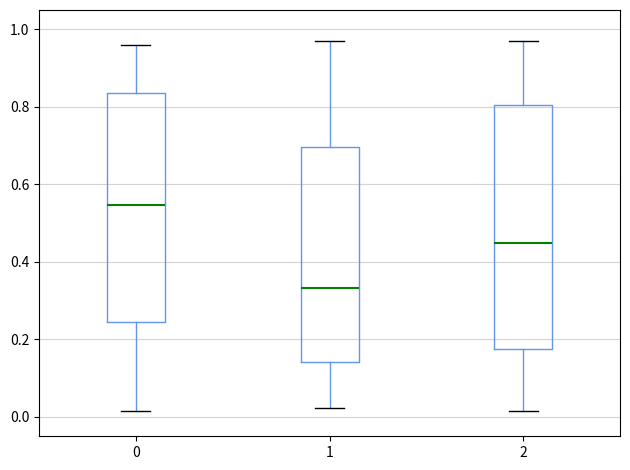

Reading left to right, read every box against the y-axis: the position of its median line, the range the box covers, and the ends of its whiskers. The values are not printed on the chart, so give them approximately, as read against the axis.

0: median 0.54, box 0.24 to 0.84, whiskers 0.02 to 0.96
1: median 0.34, box 0.14 to 0.70, whiskers 0.02 to 0.98
2: median 0.44, box 0.18 to 0.80, whiskers 0.02 to 0.98